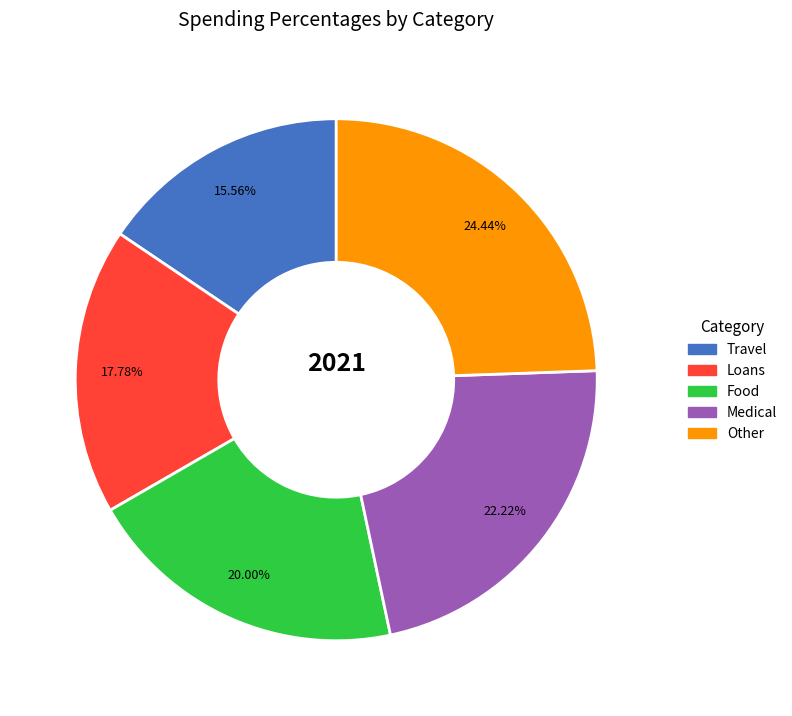

Rank the categories by value from lowest to highest.

Travel, Loans, Food, Medical, Other